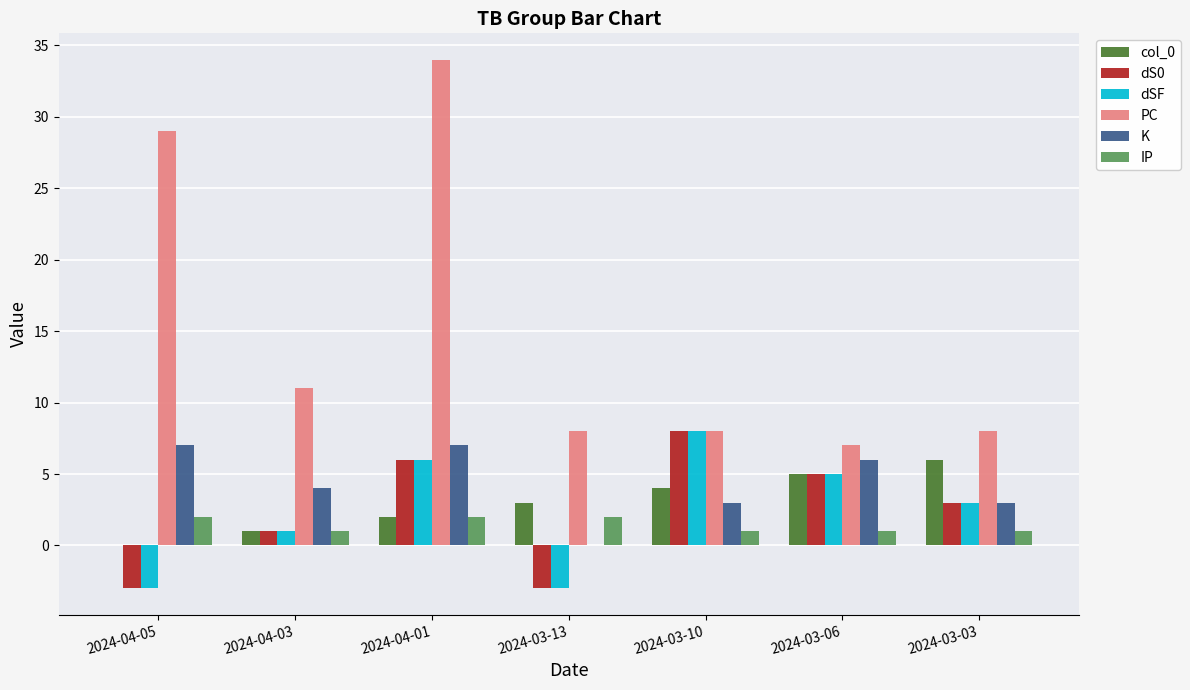

The value of PC at 2024-03-10 is 12. True or false?

False